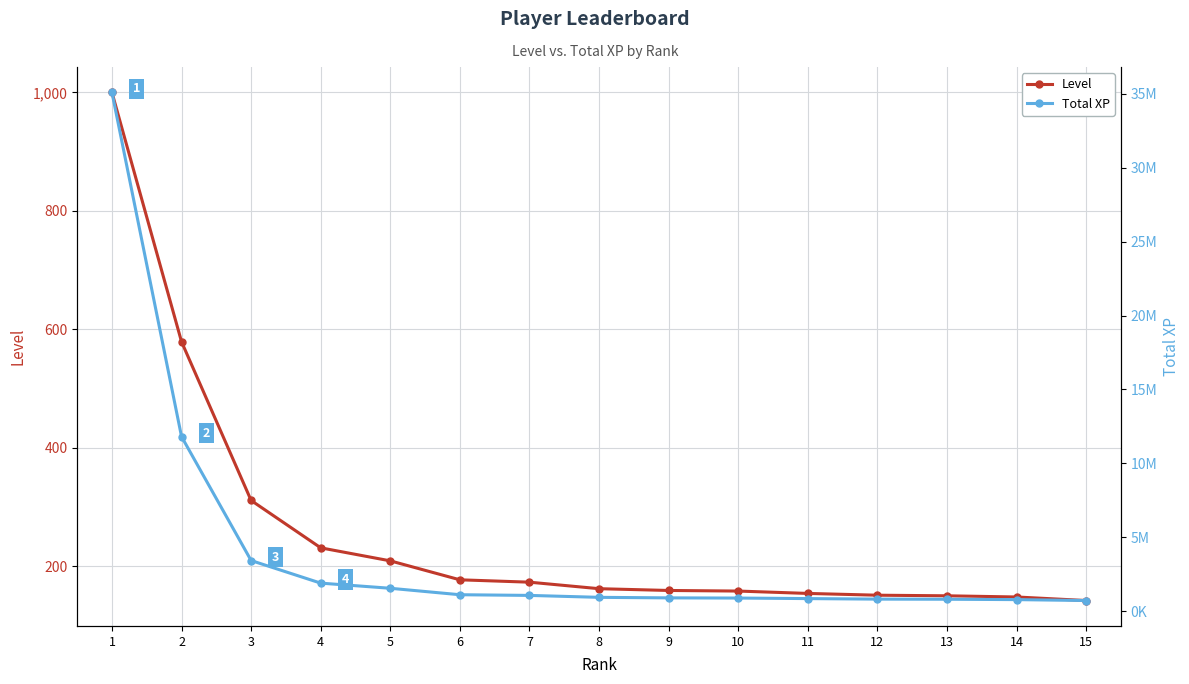

Where is Level nearest to the value 571?

2